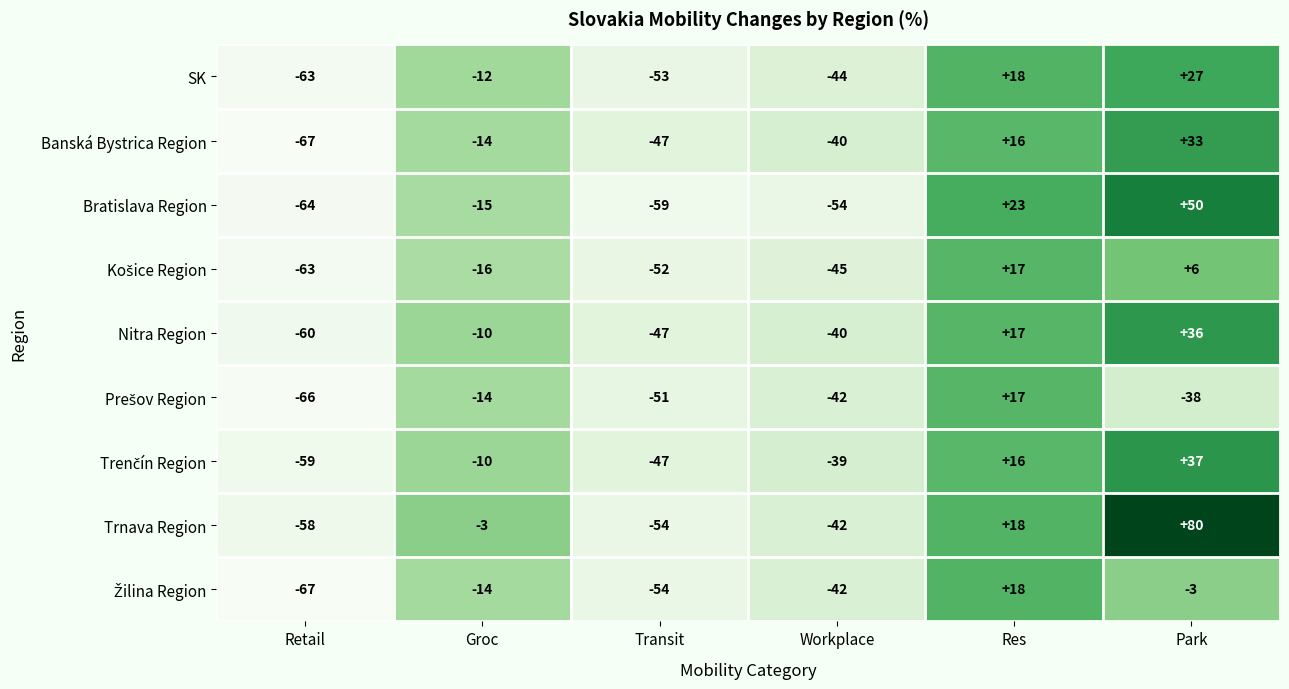

Which series has the largest total across all categories?

Trnava Region